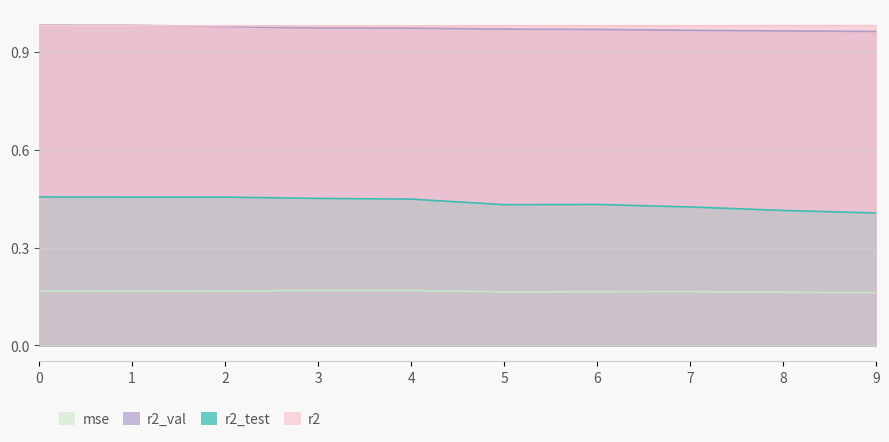

What is the total value across all series at 9?

2.5